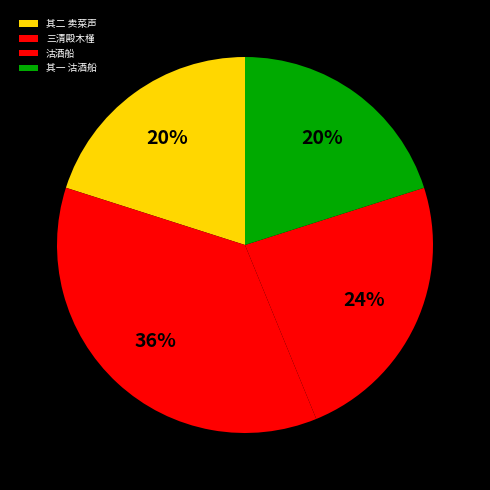

Between 沽酒船 and 其一 沽酒船, which is larger?

沽酒船